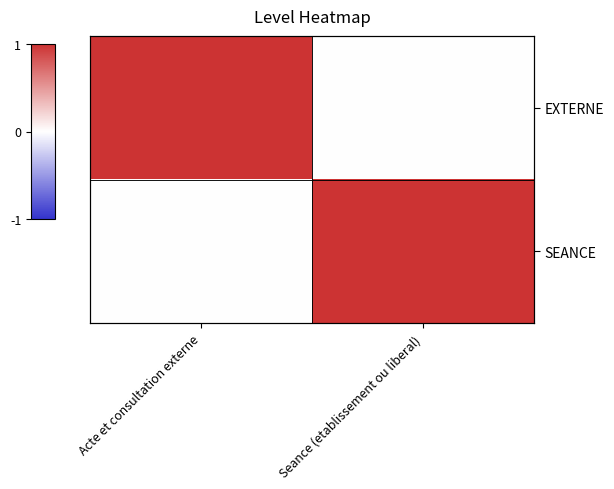

True or false: SEANCE has a value of 1 at Seance (etablissement ou liberal).

True